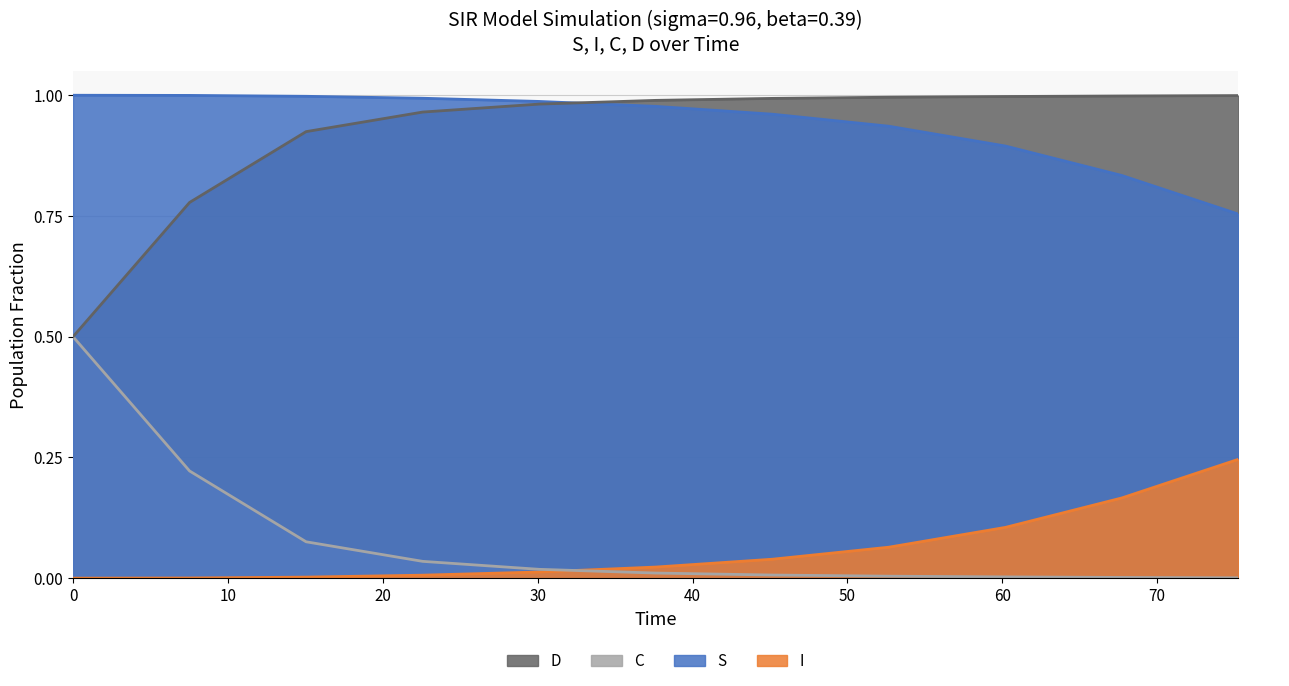

Does the chart have visible grid lines?

Yes